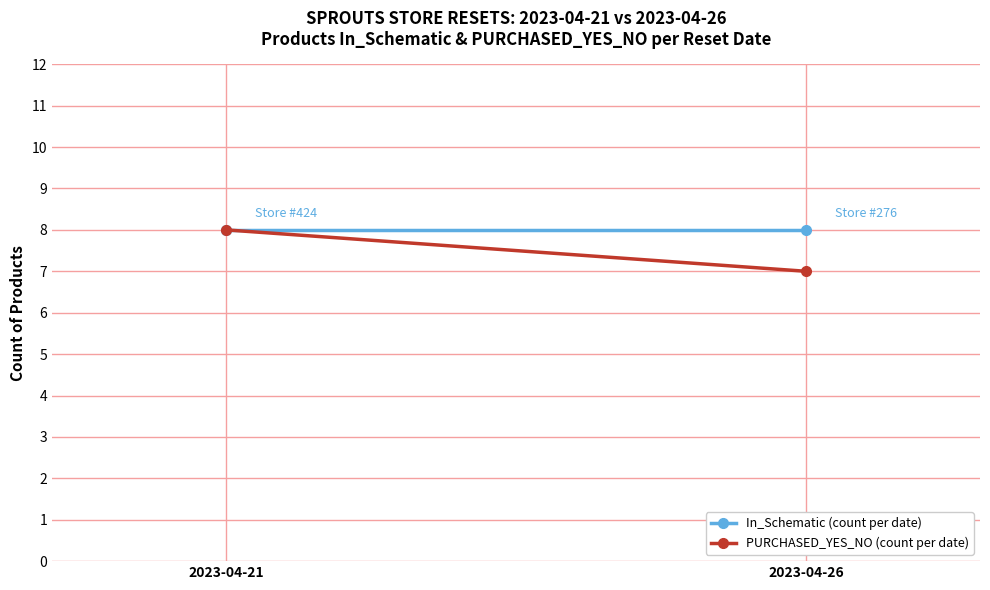

What is the value of the PURCHASED_YES_NO (count per date) point at the 1st from the left?

8